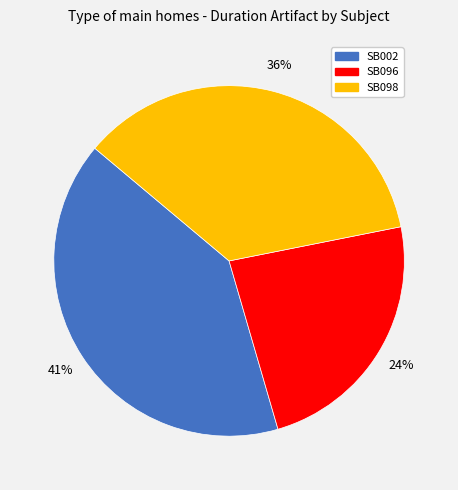

Do SB098 and SB096 together represent more than half of the pie?

Yes